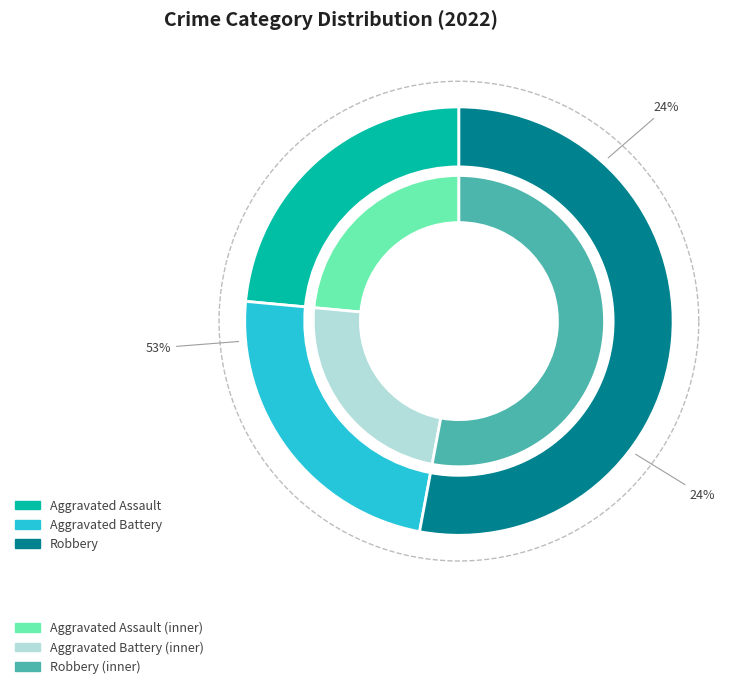

Is there a majority slice in this chart?

Yes